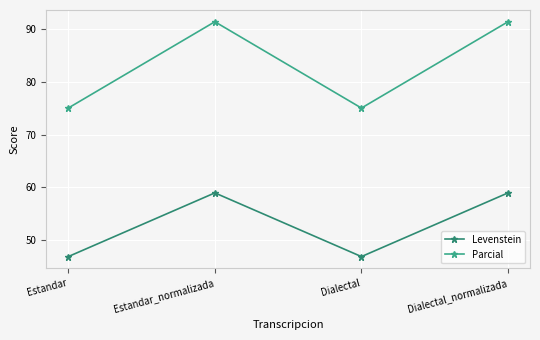

What is the lowest value of the Parcial series?

75.0